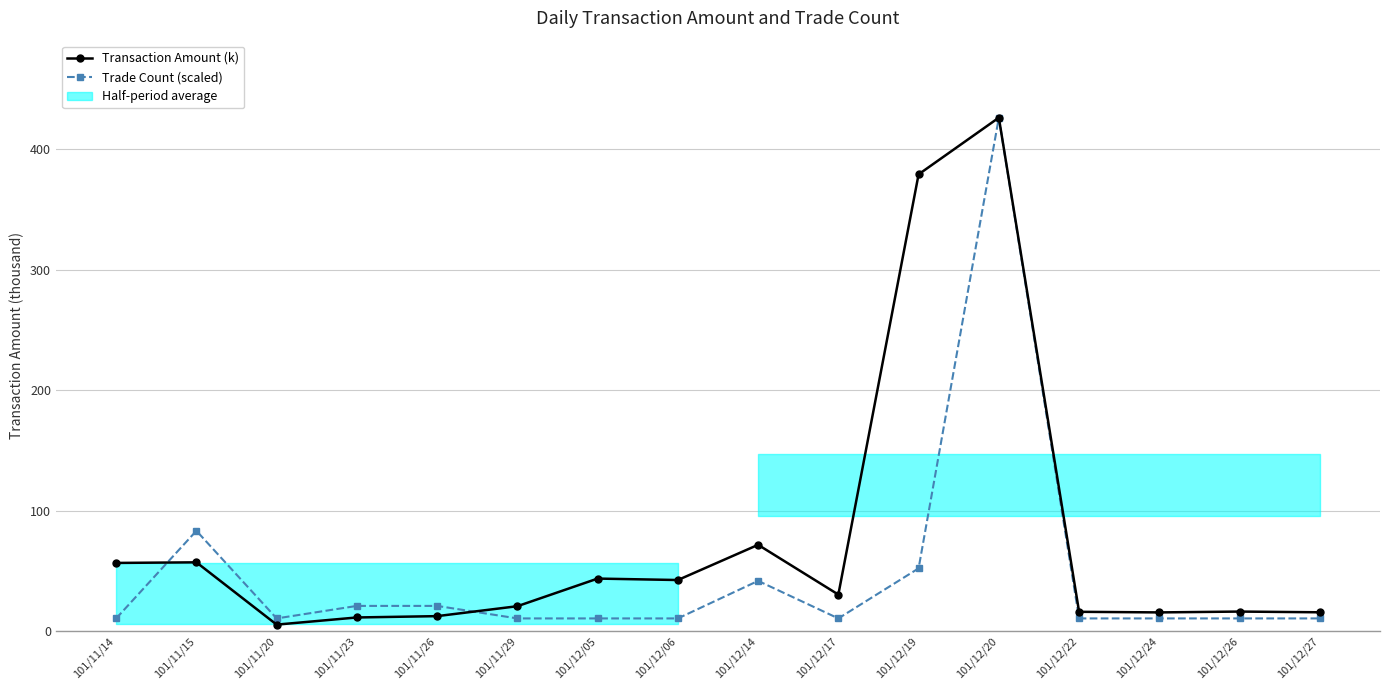

How many intersections are there between Transaction Amount (k) and Trade Count (scaled)?

2